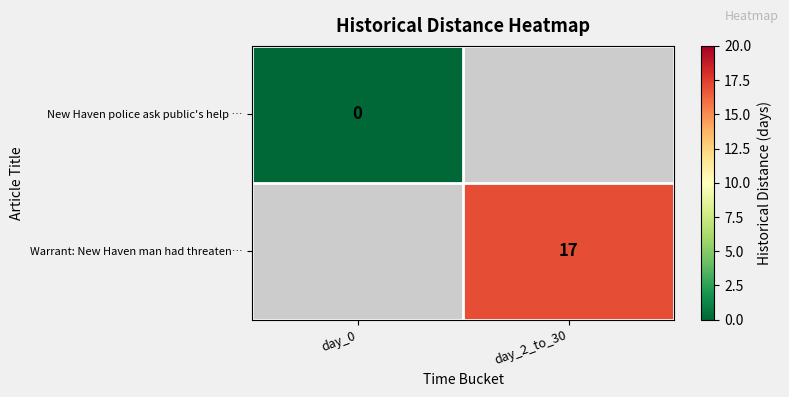

Is it true that Warrant: New Haven man had threaten… equals 17 at day_2_to_30?

True